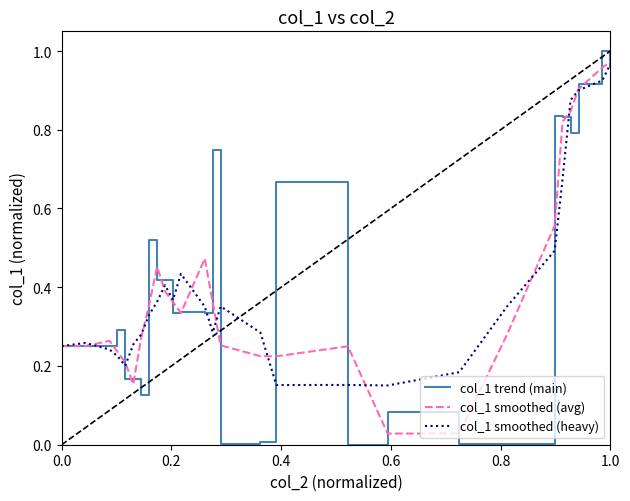

At how many categories does at least one series exceed 0?

27